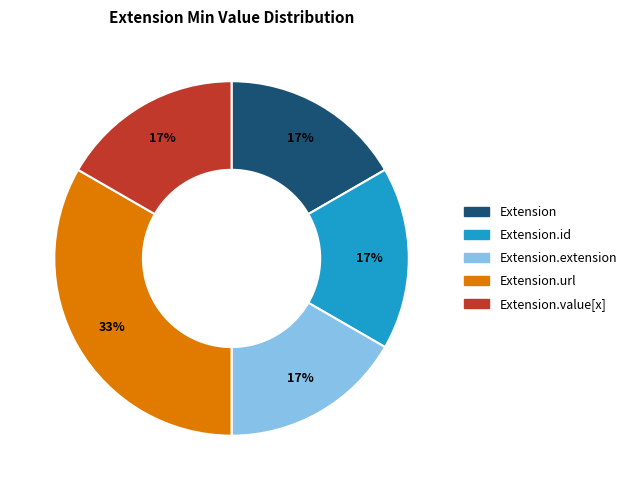

Does Extension.url represent more than half of the total?

No